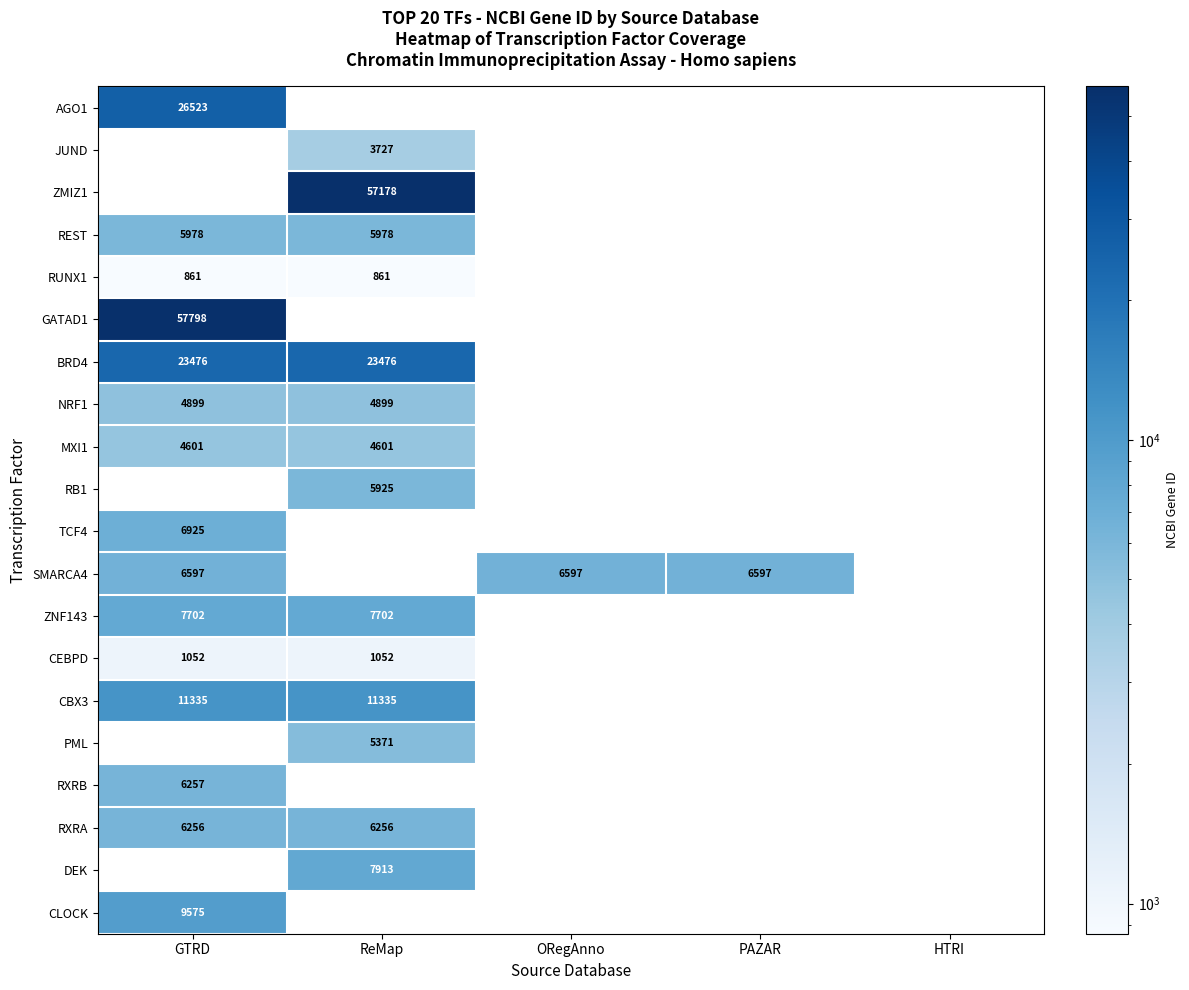

What is the spread (max minus min) of values at GTRD?

56937.0